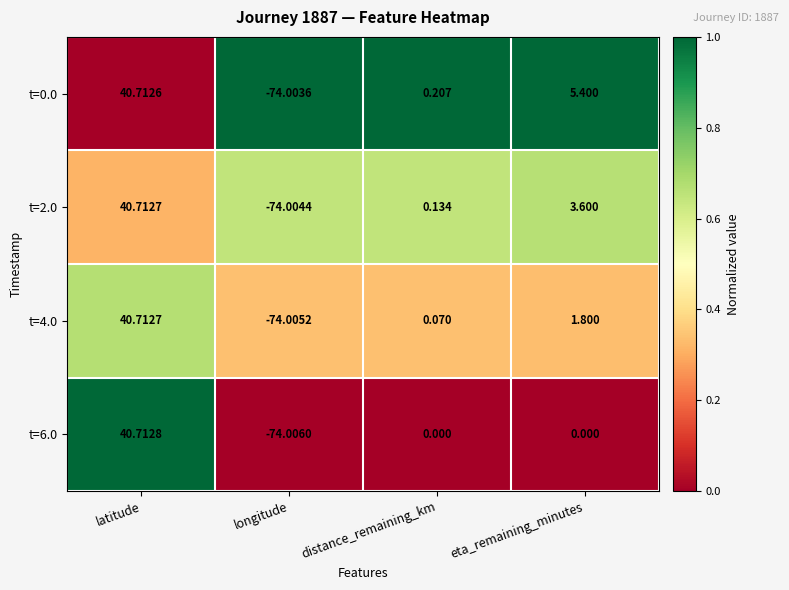

Which category has the highest value across all series?

latitude